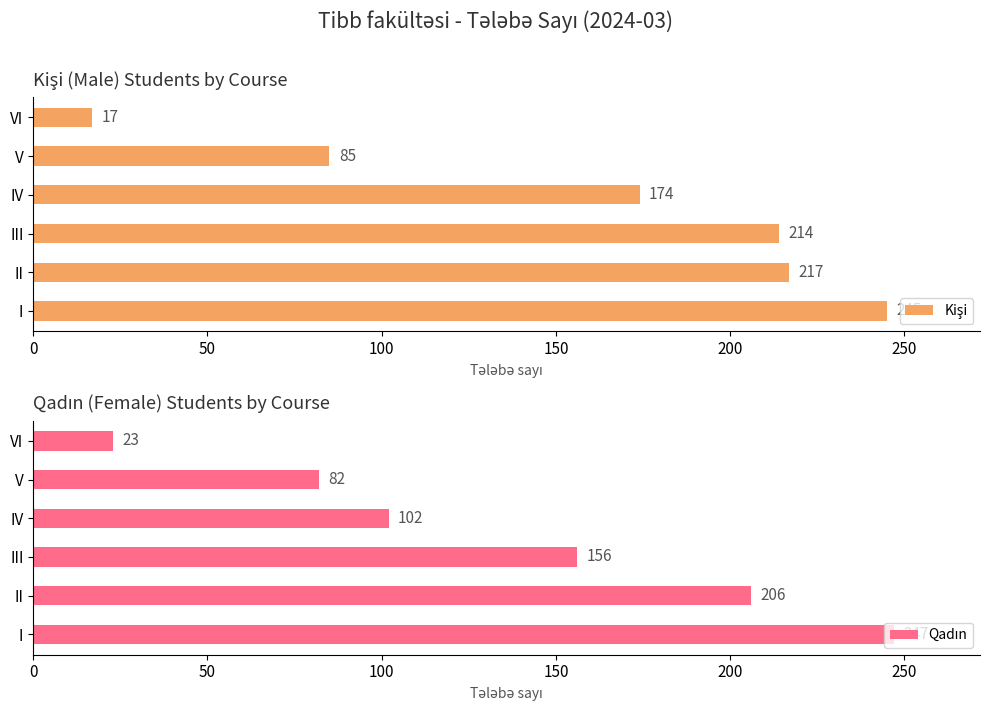

What is the difference between the maximum and minimum values in the Qadın series?

224